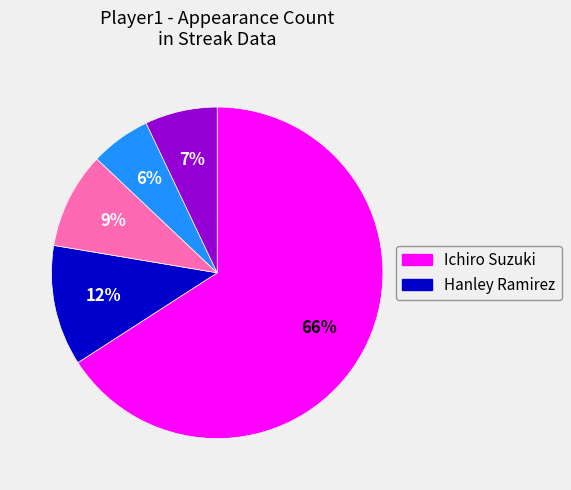

To the nearest percent, what is the difference between the largest and smallest slice percentages?

60%